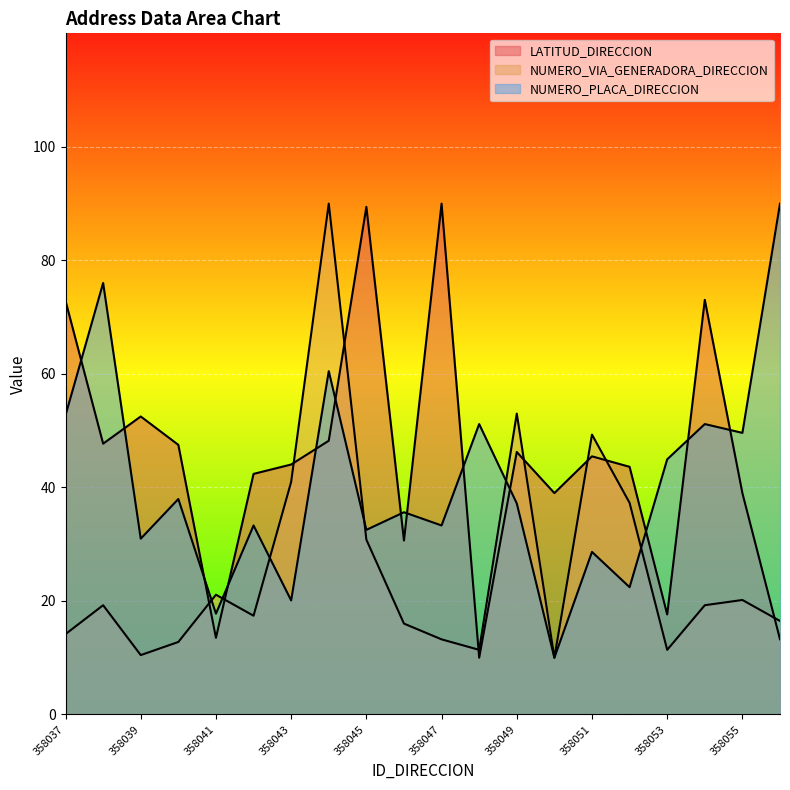

Between 358039 and 358037, which is larger?

358037